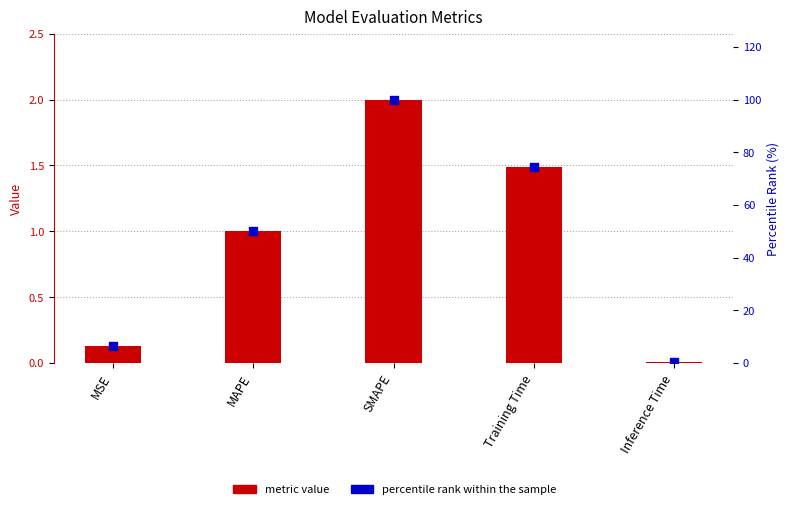

Which series reaches the maximum Y coordinate?

percentile rank within the sample